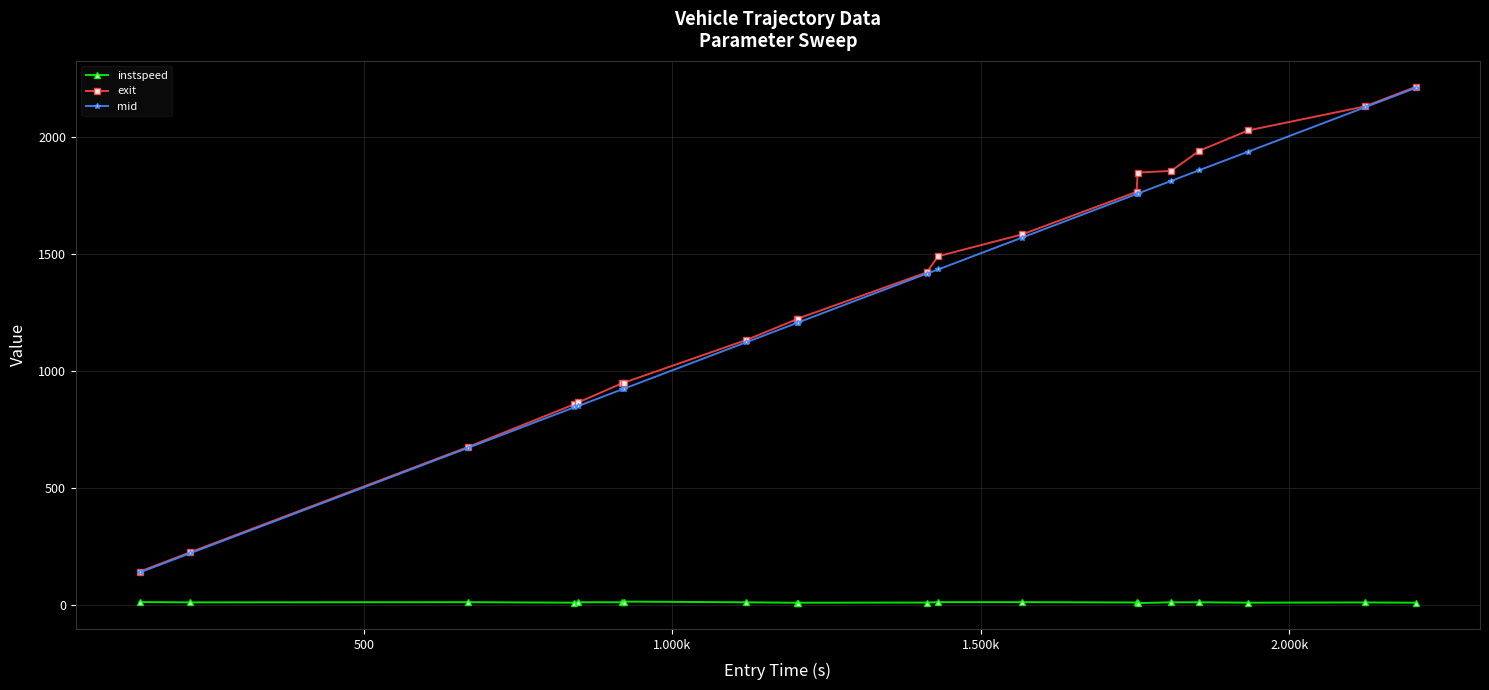

What is the maximum value shown in the chart?

2214.9